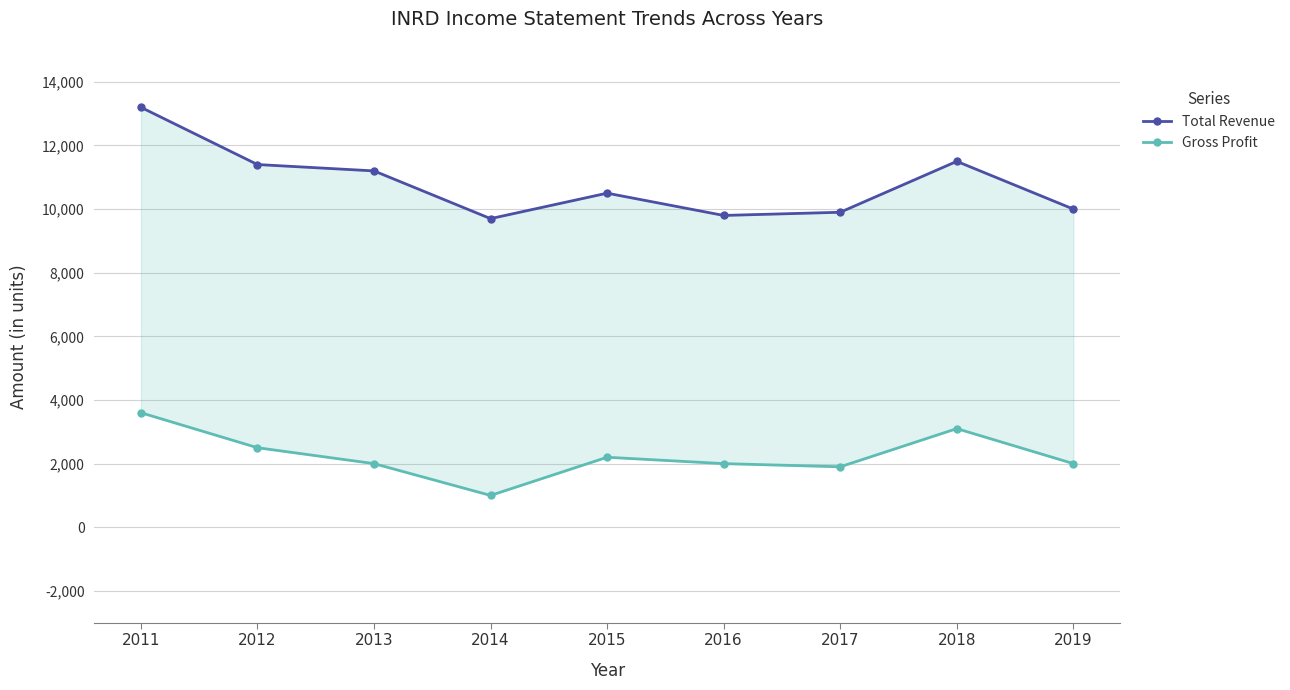

Does the chart have visible grid lines?

Yes